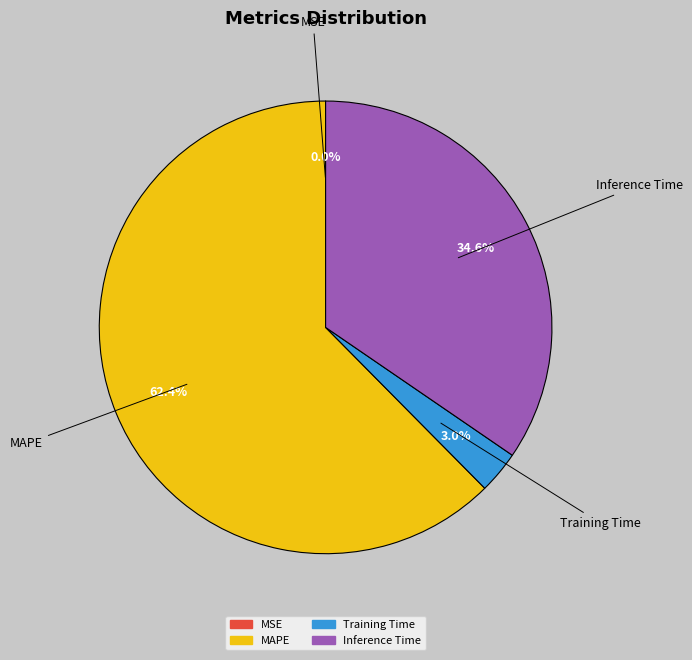

Does any single category account for the majority?

Yes